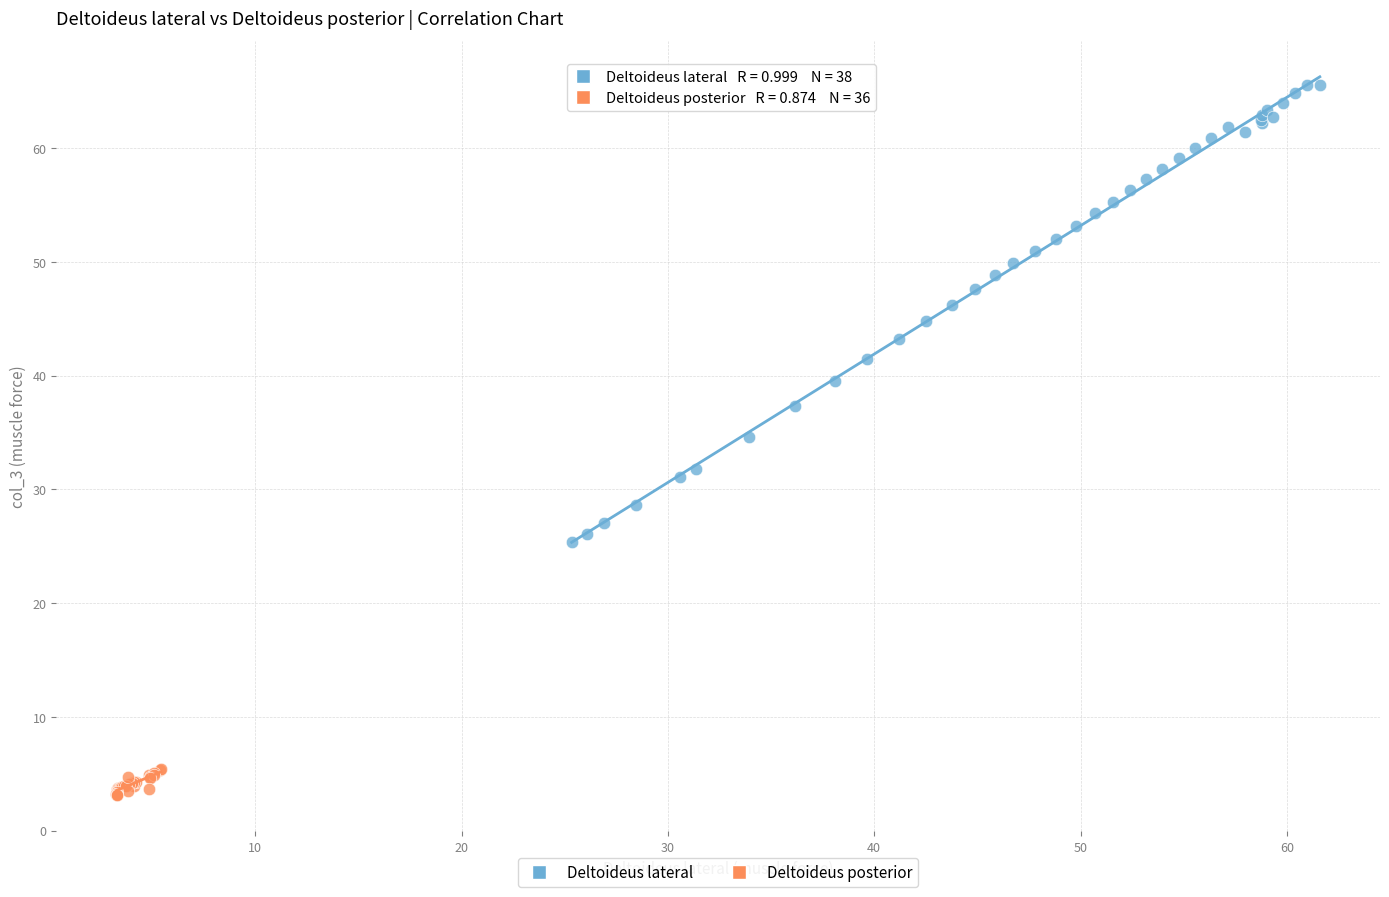

Which series has the largest Y range (max minus min)?

Deltoideus lateral